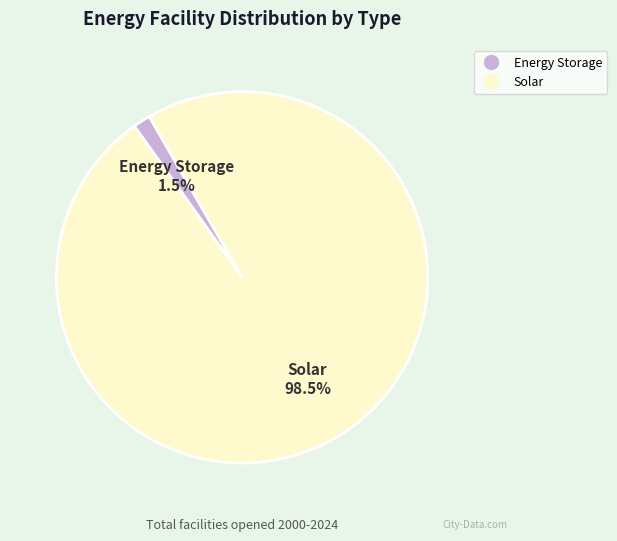

Is there a majority slice in this chart?

Yes